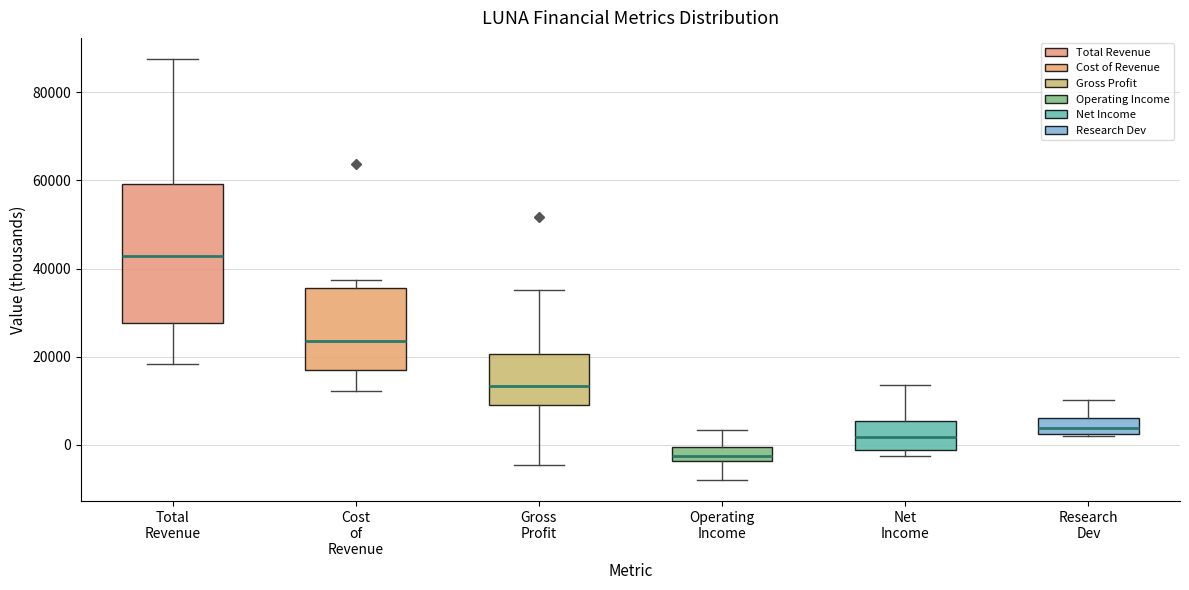

Reading left to right, read every box against the y-axis: the position of its median line, the range the box covers, and the ends of its whiskers. The values are not printed on the chart, so give them approximately, as read against the axis.

Total Revenue: median 42000, box 28000 to 60000, whiskers 18000 to 88000
Cost of Revenue: median 24000, box 18000 to 36000, whiskers 12000 to 38000
Gross Profit: median 14000, box 10000 to 20000, whiskers -4000 to 36000
Operating Income: median -2000, box -4000 to 0, whiskers -8000 to 4000
Net Income: median 2000, box -2000 to 6000, whiskers -2000 (just below the box's lower edge) to 14000
Research Dev: median 4000, box 2000 to 6000, whiskers 2000 to 10000